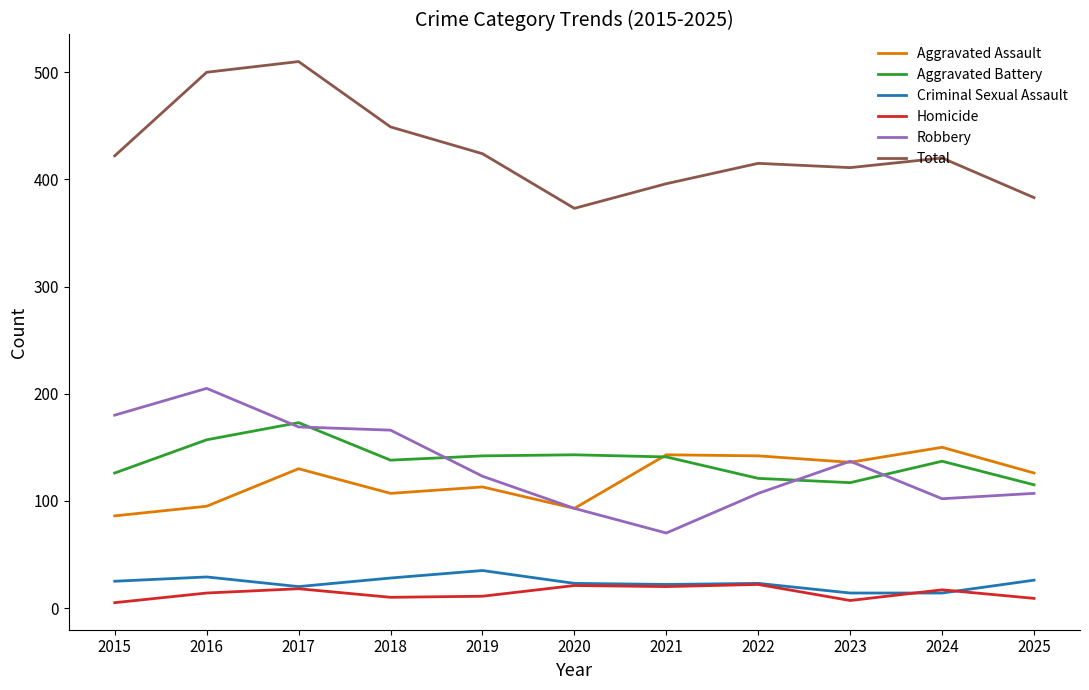

True or false: Aggravated Battery and Homicide intersect in this chart.

False